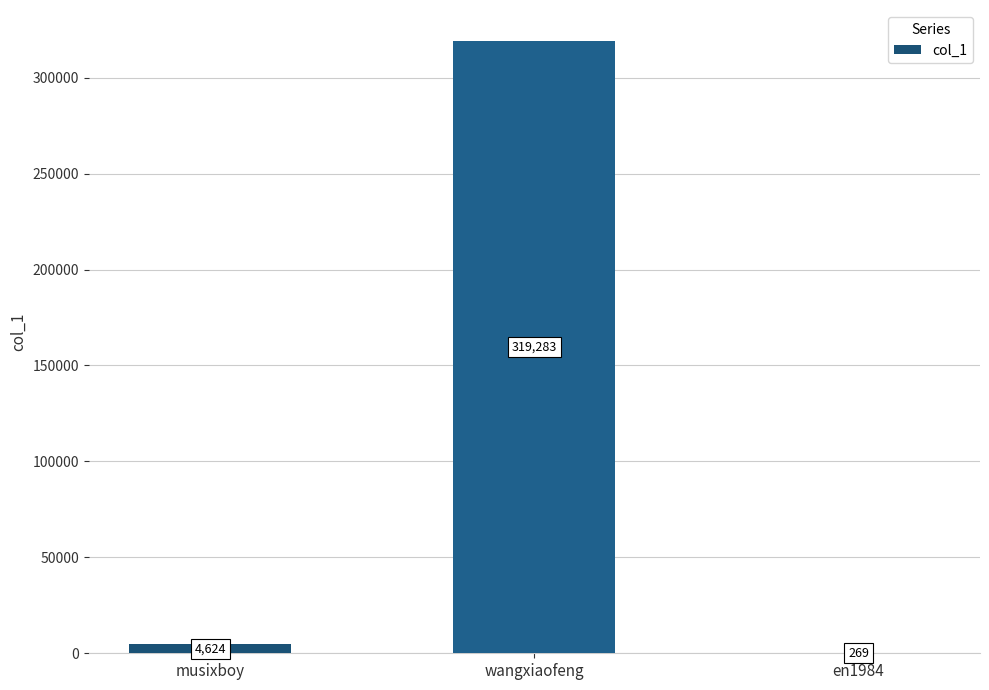

Which label corresponds to the largest value in the chart?

wangxiaofeng